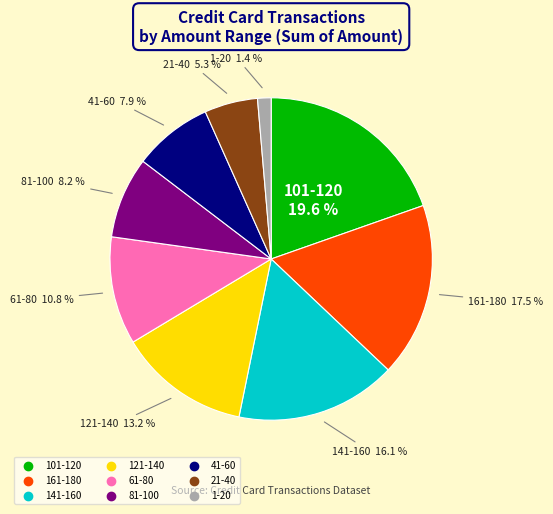

Approximately how many times larger is the value at 21-40 compared to 41-60?

0.7